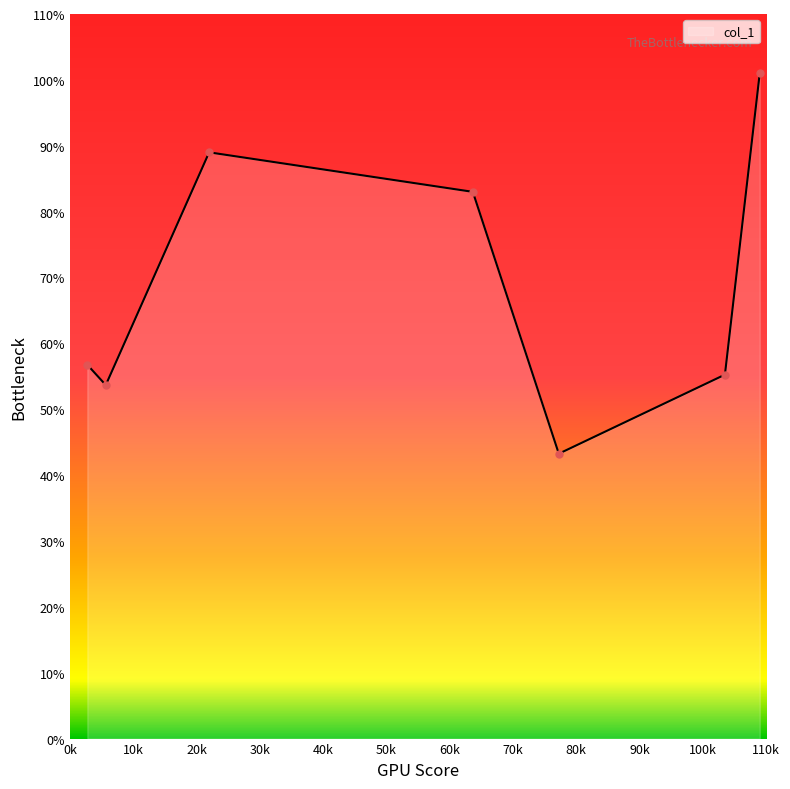

What is the sum of all values?

481.9